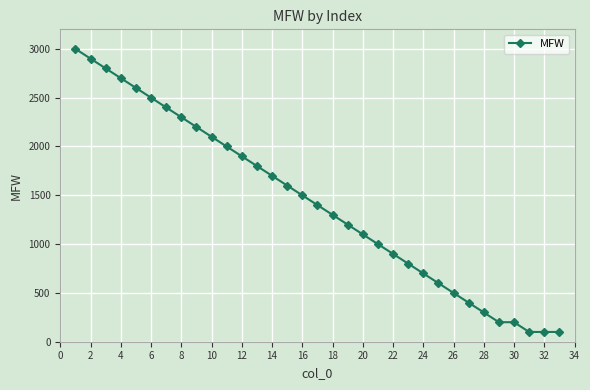

What is the difference between the second highest and minimum values?

2800